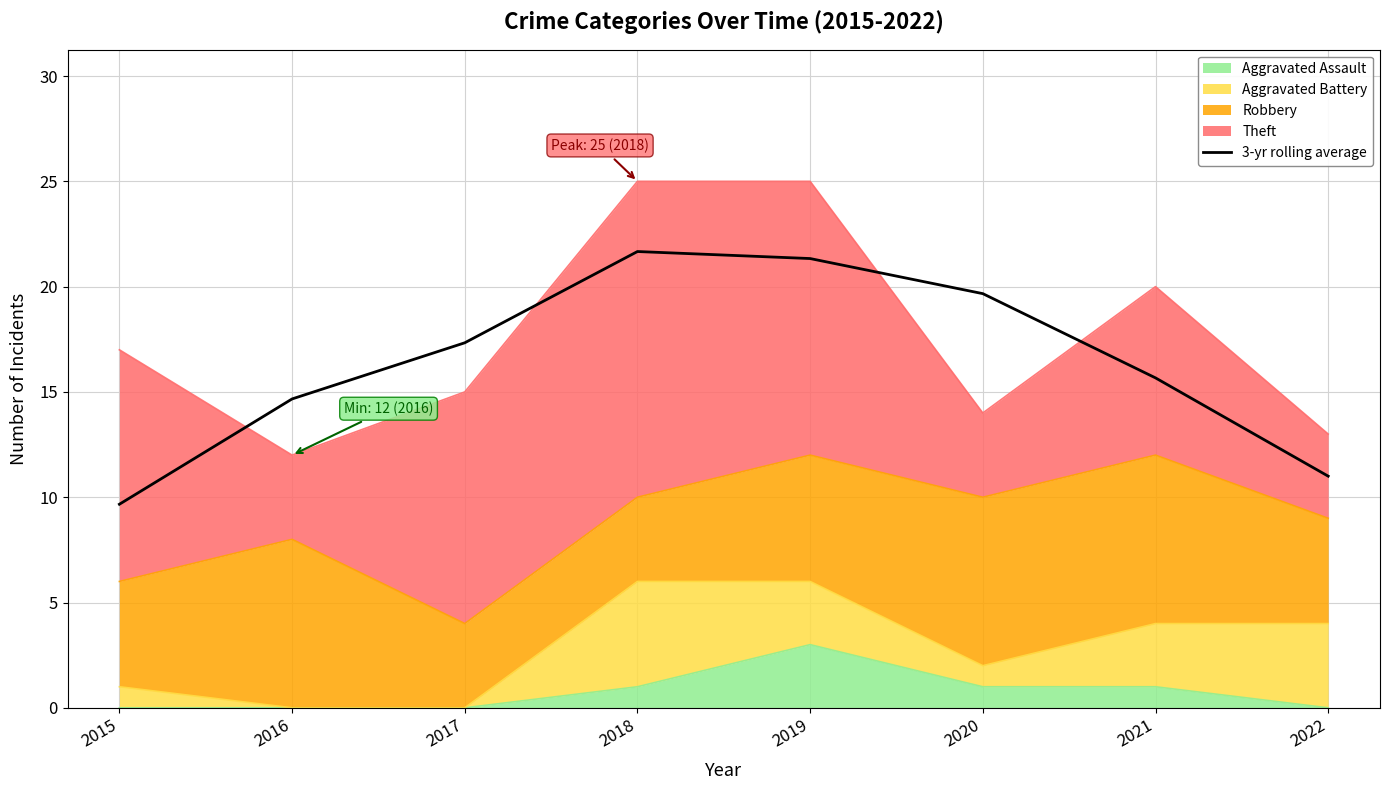

What is the difference between the values at 2022 and 2019?

10.3